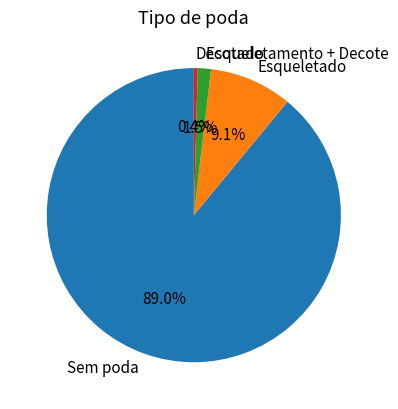

Does any single category account for the majority?

Yes